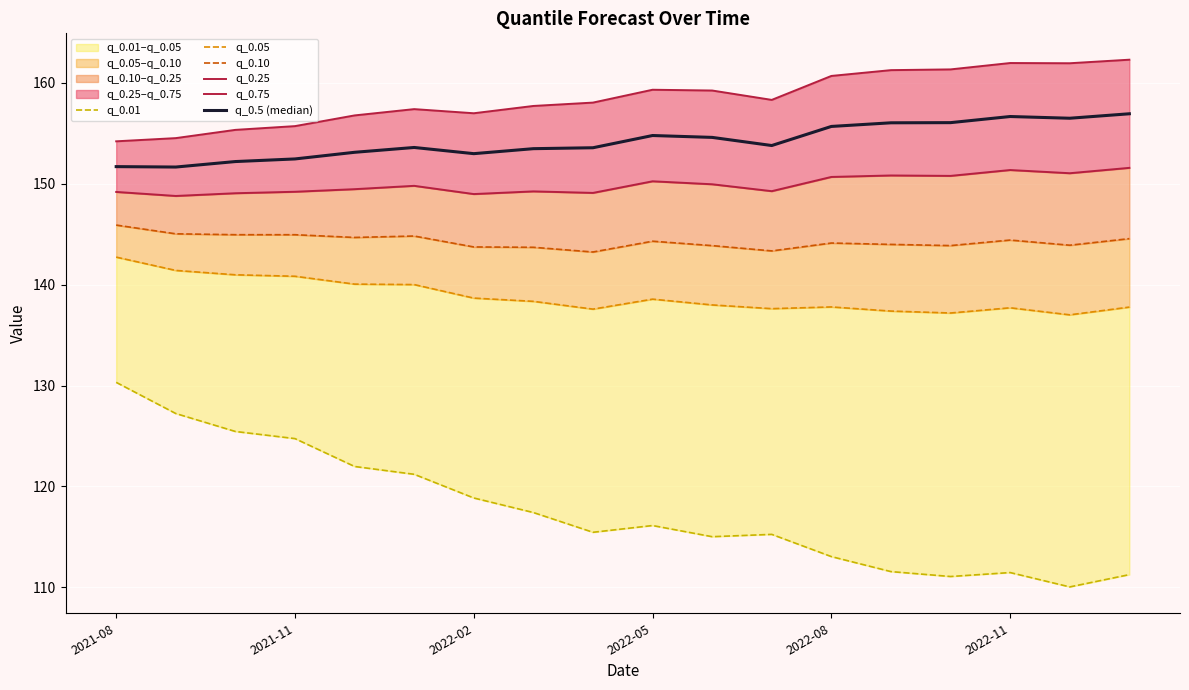

What is the average value of the q_0.10 series?

144.3